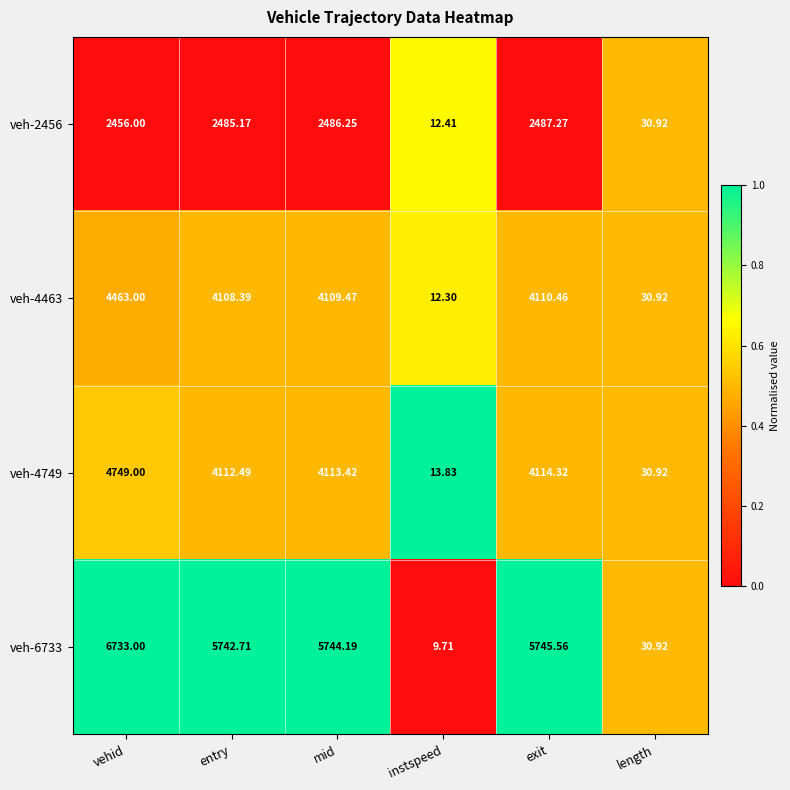

At which label does veh-4749 reach its peak?

vehid